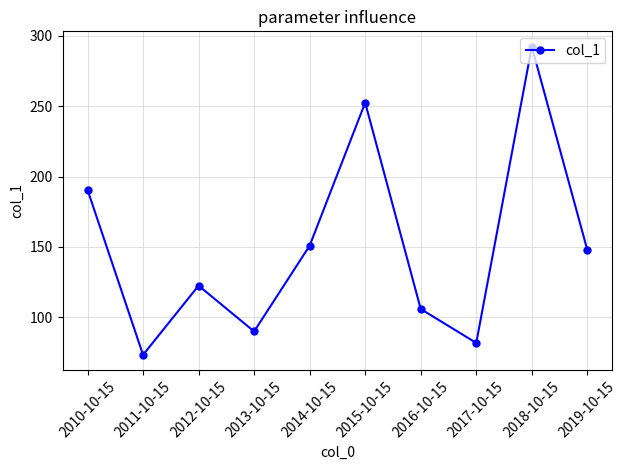

What is the difference between the maximum and second lowest values?

210.8